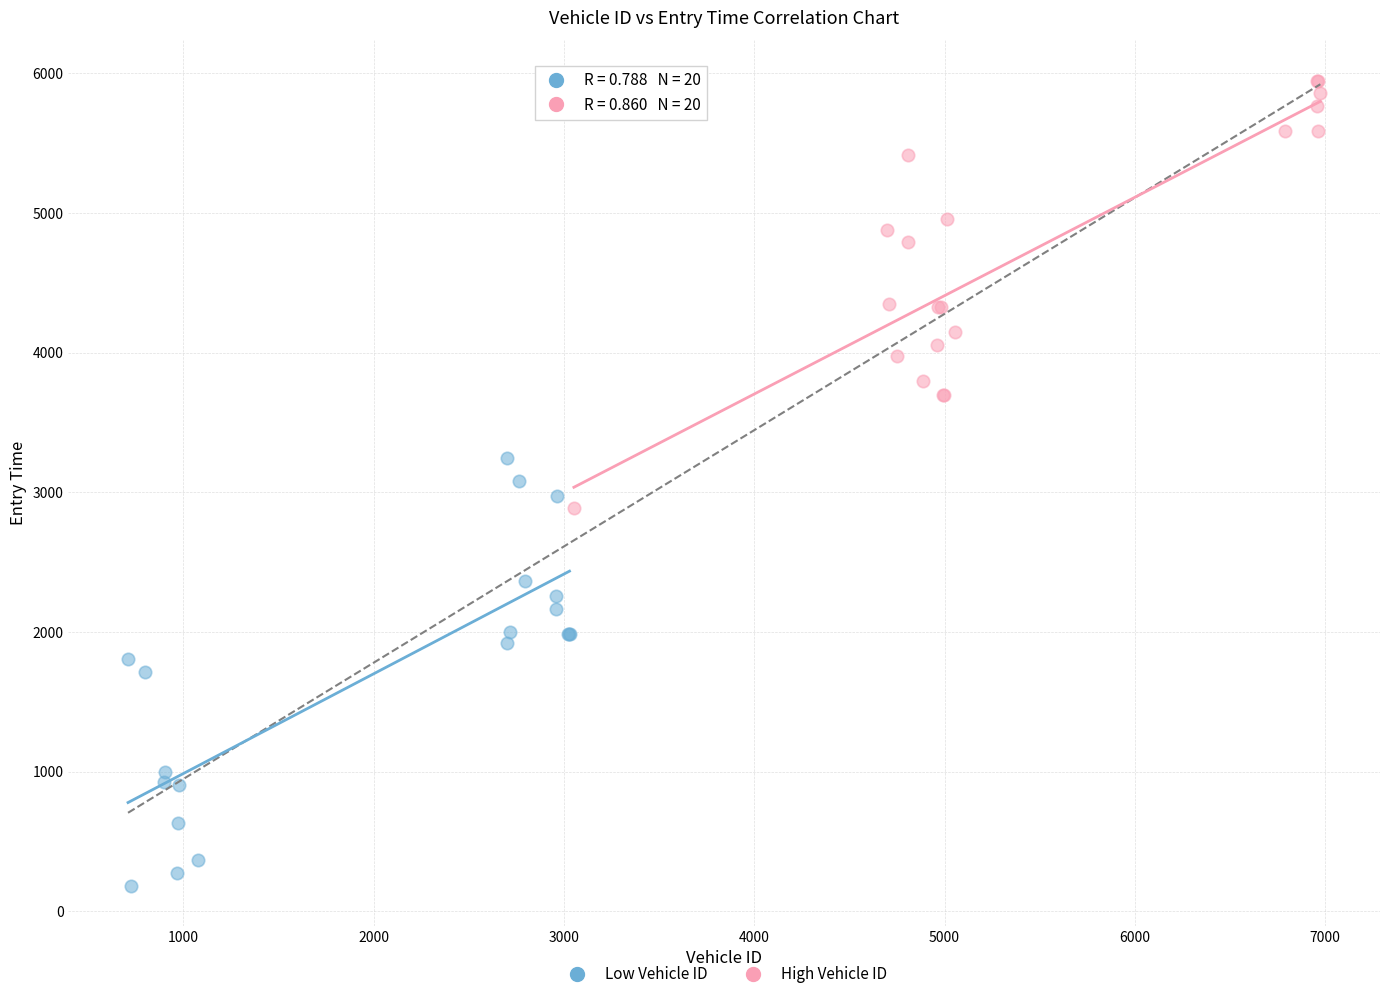

Which series reaches the maximum Y coordinate?

High Vehicle ID